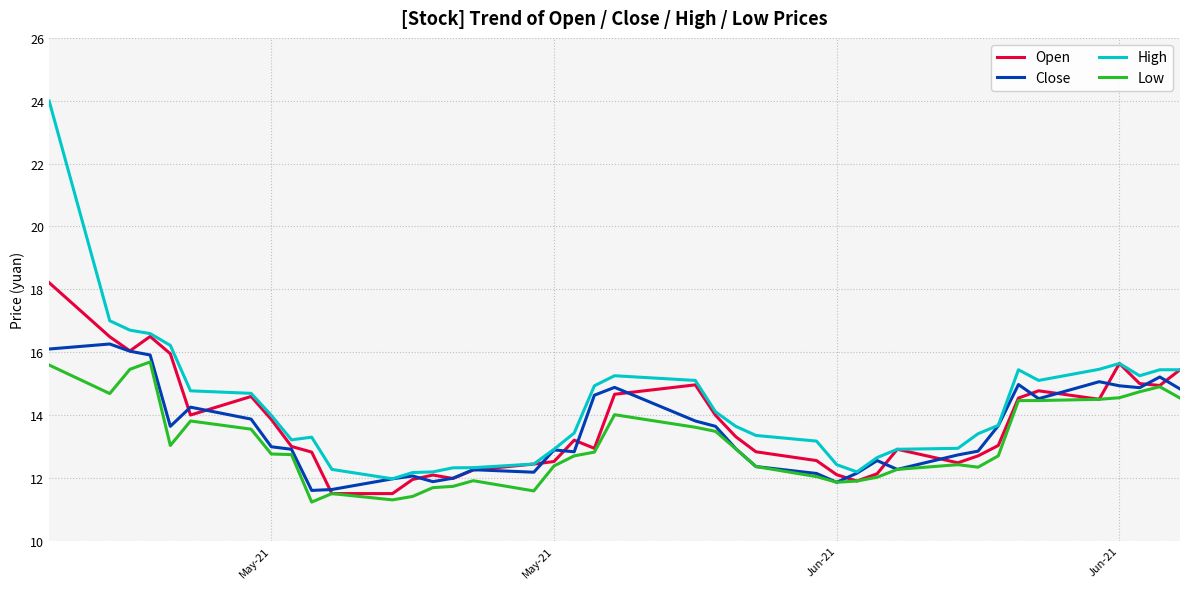

Which series has the largest range (max minus min)?

High